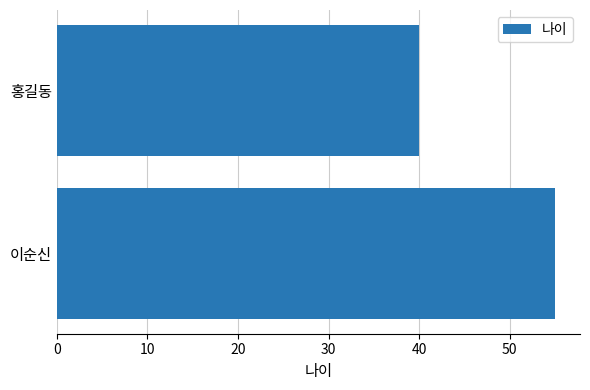

Where is the data nearest to the value 47?

홍길동